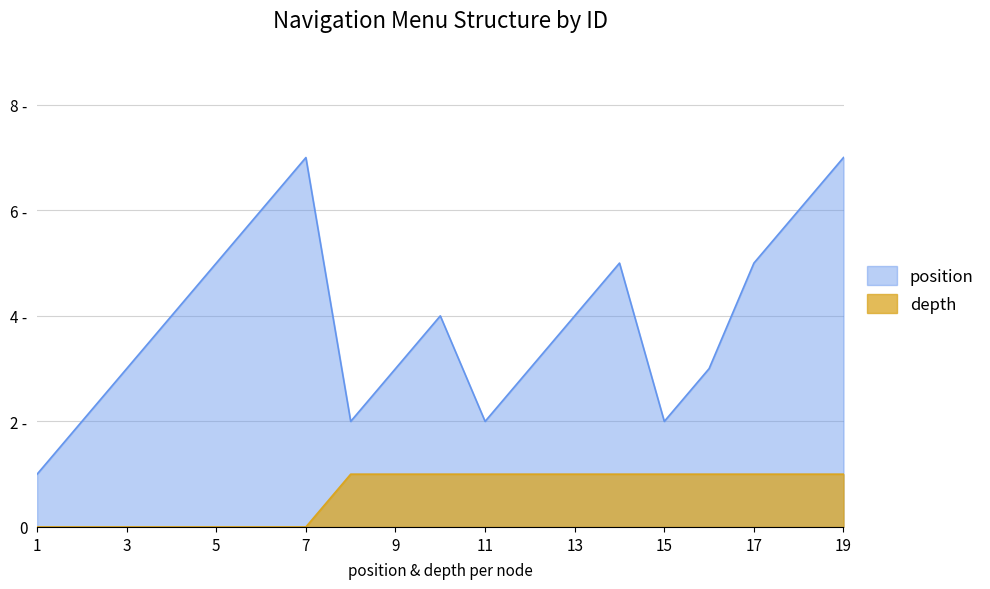

Which has a higher value, 4 or 6?

4